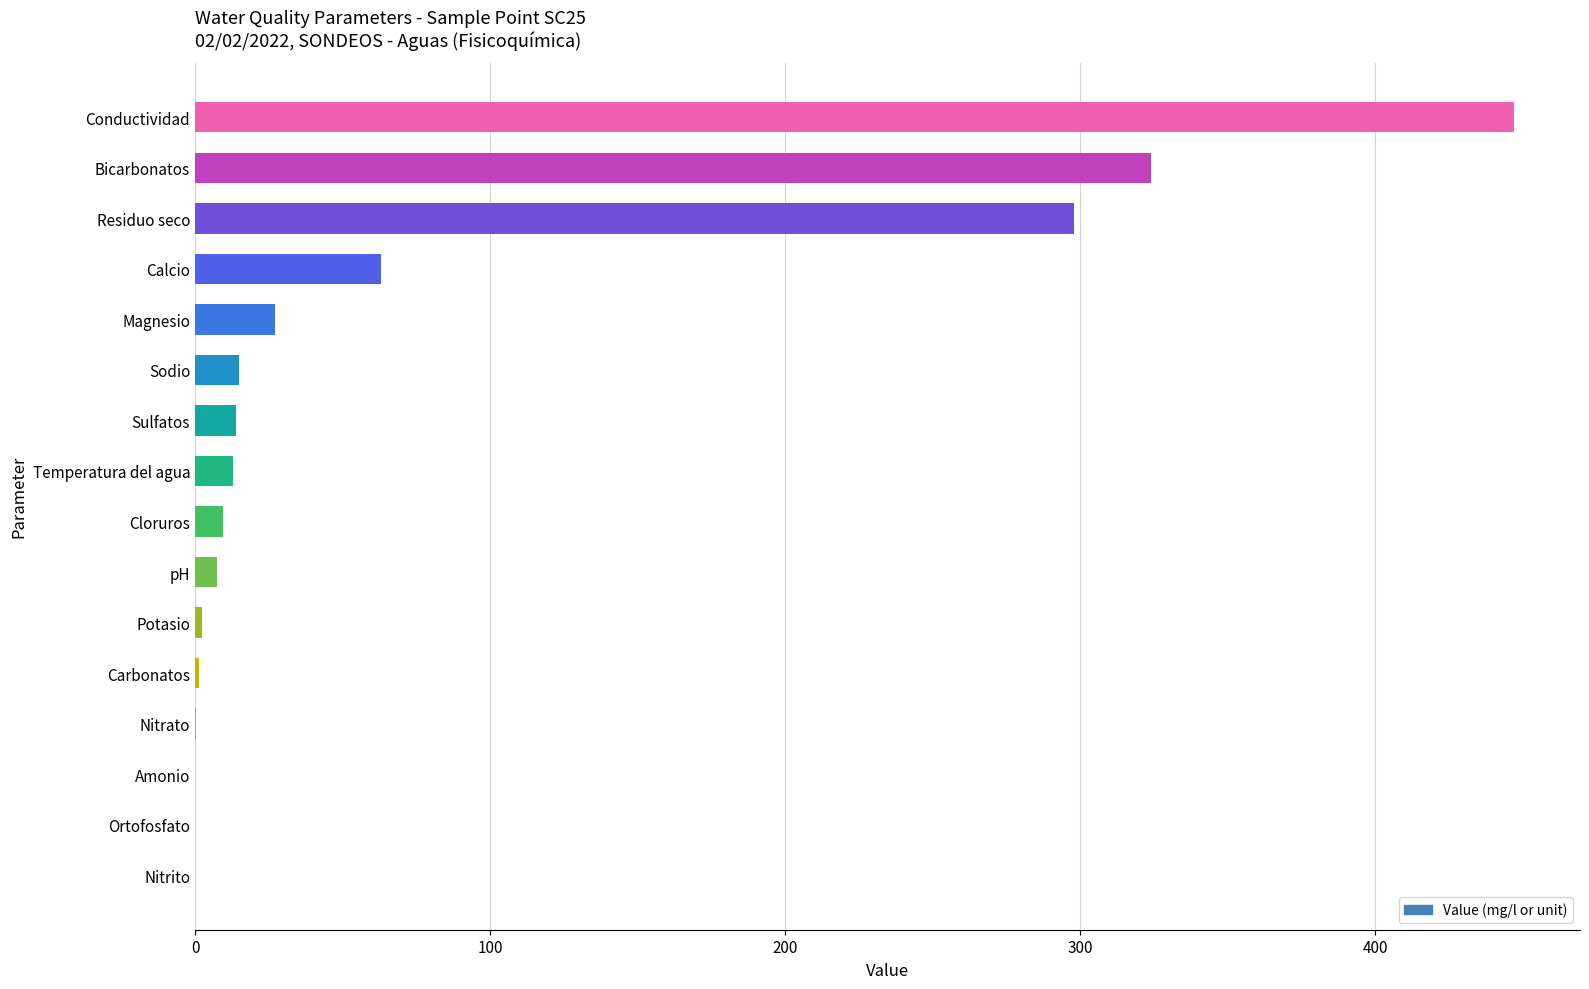

Are the bars horizontal?

Yes